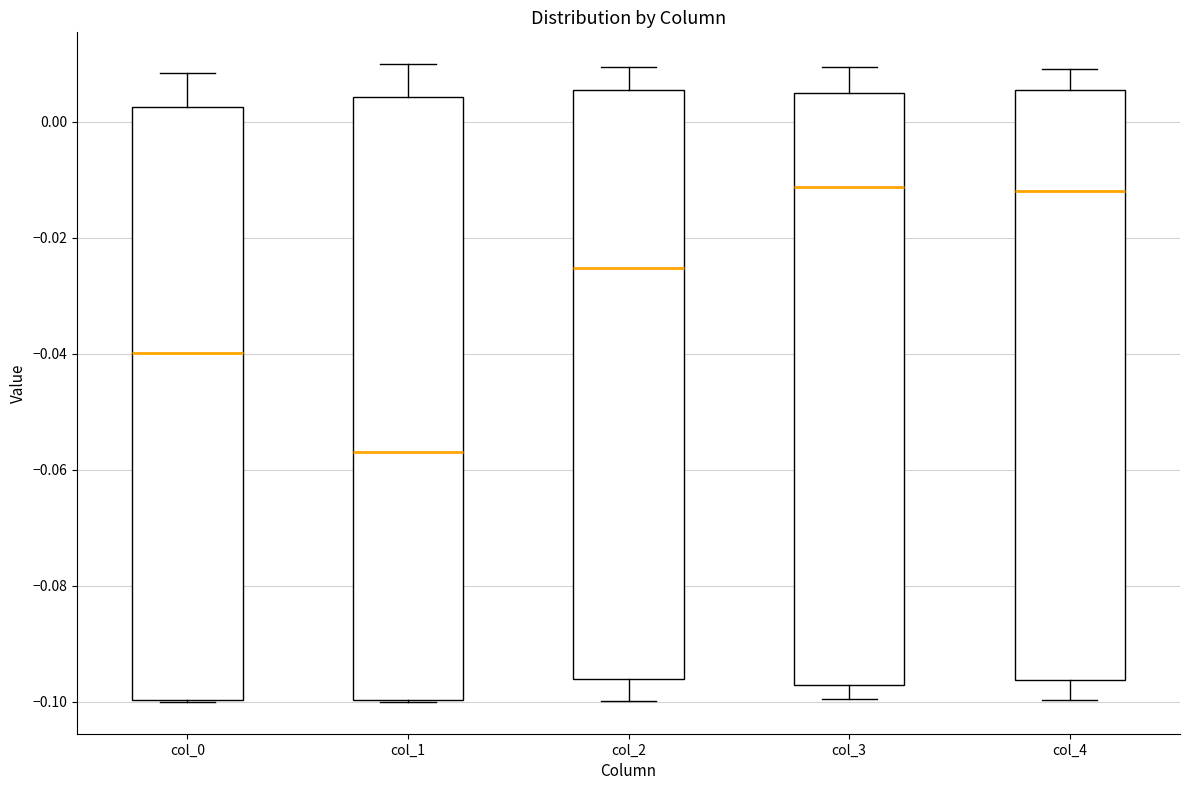

Reading left to right, transcribe this box plot: for each box, give where its median line is, the range the box spans, and where its two whiskers end, as read against the y-axis. The values are not printed on the chart, so give them approximately, as read against the axis.

col_0: median -0.040, box -0.100 to 0.002, whiskers -0.100 to 0.008
col_1: median -0.056, box -0.100 to 0.004, whiskers -0.100 to 0.010
col_2: median -0.026, box -0.096 to 0.006, whiskers -0.100 to 0.010
col_3: median -0.012, box -0.098 to 0.006, whiskers -0.100 to 0.010
col_4: median -0.012, box -0.096 to 0.006, whiskers -0.100 to 0.010